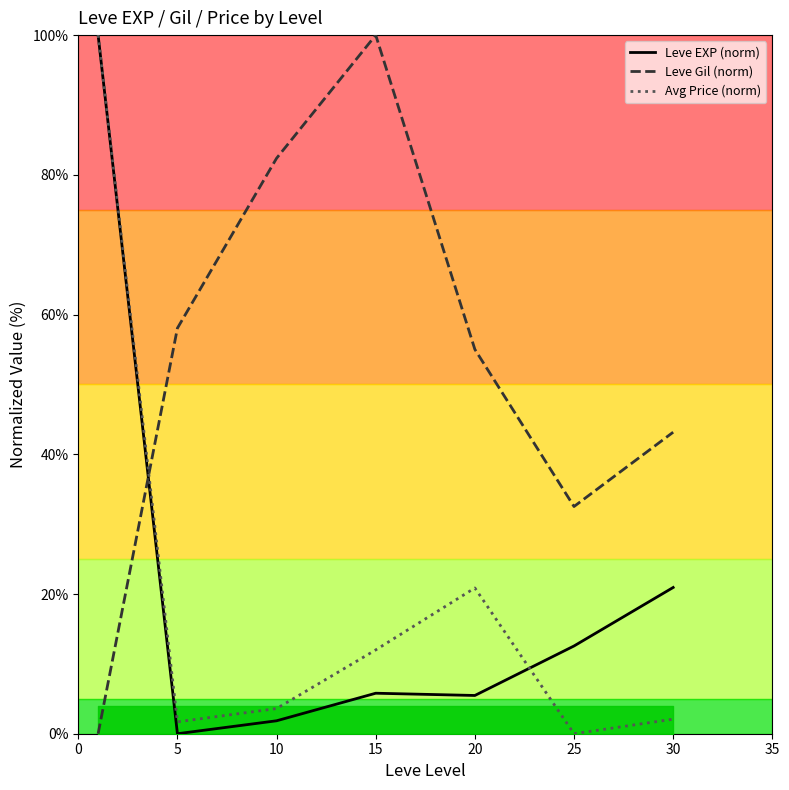

Reading left to right, list all the values displayed in this chart.

Leve EXP (norm): 0=100.0	5=0.0	10=1.9	15=5.8	20=5.5	25=12.6	30=20.9
Leve Gil (norm): 0=0.0	5=58.1	10=82.4	15=100.0	20=55.0	25=32.5	30=43.2
Avg Price (norm): 0=100.0	5=1.7	10=3.6	15=12.0	20=20.9	25=0.0	30=2.1